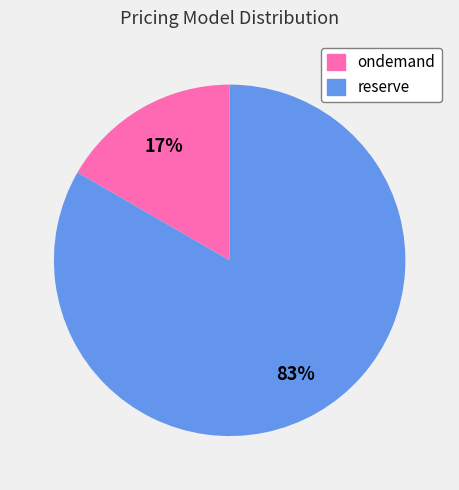

Which has a higher value, ondemand or reserve?

reserve